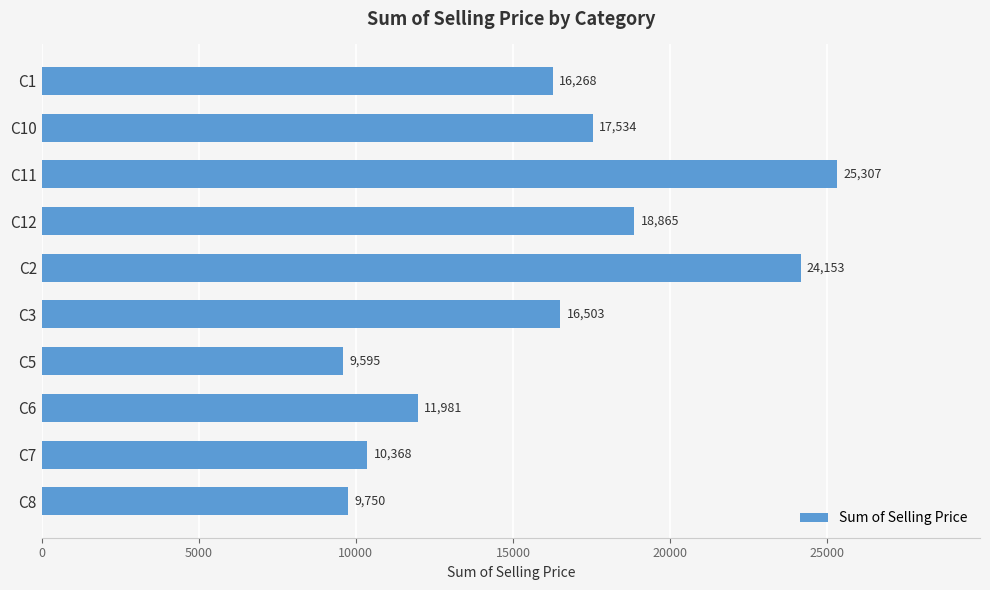

Where is the data nearest to the value 17451?

C10